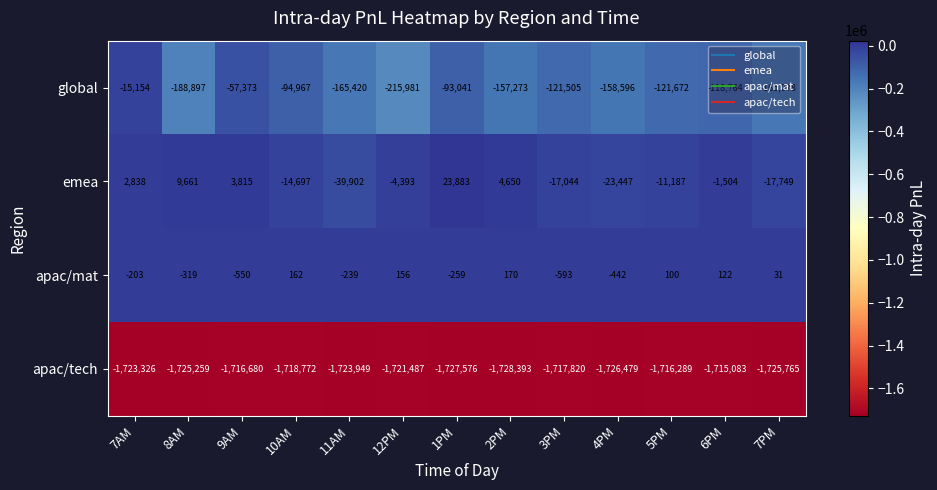

What is the difference between the emea values at 12PM and 7AM?

7231